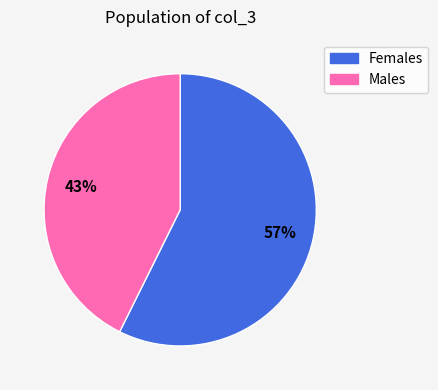

Rank the categories by value from highest to lowest.

Females, Males